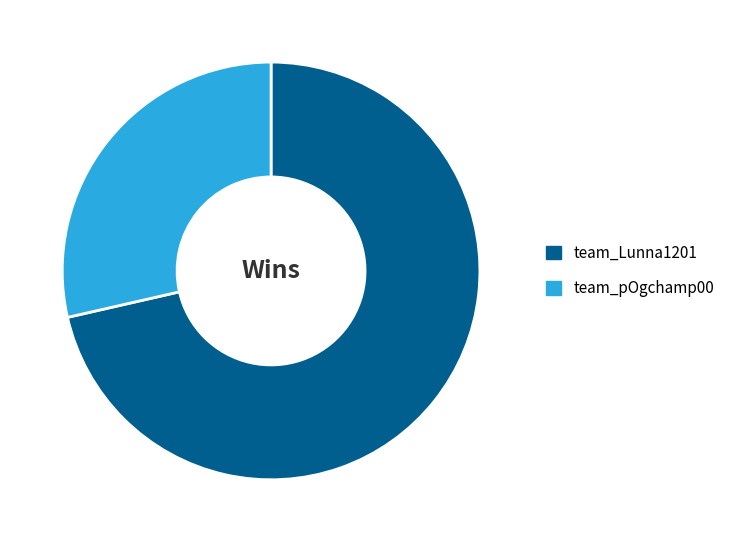

Which category has the smallest portion of the pie?

team_pOgchamp00